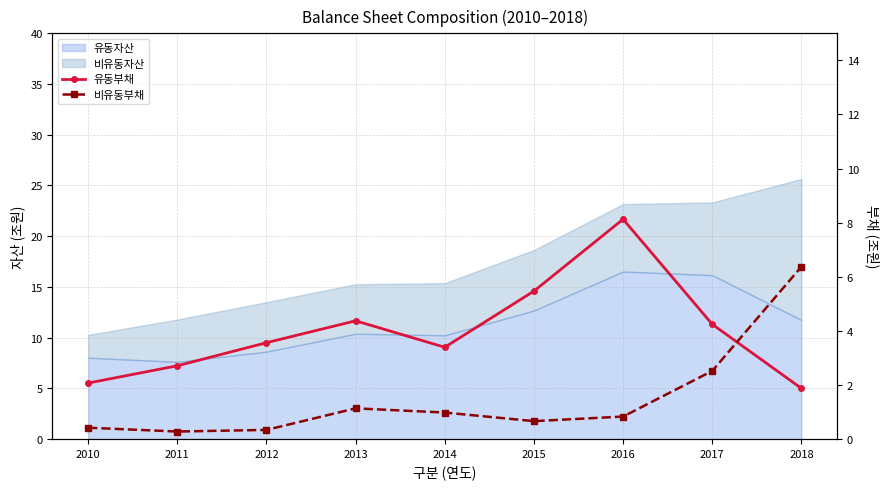

Between 2013 and 2011, which is larger?

2013